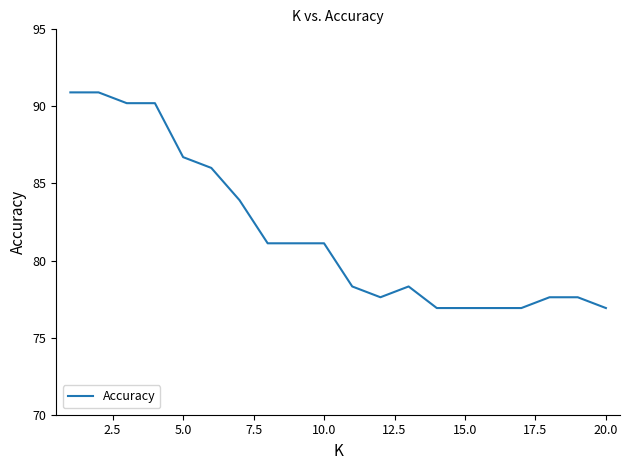

What is the greatest value displayed?

90.9